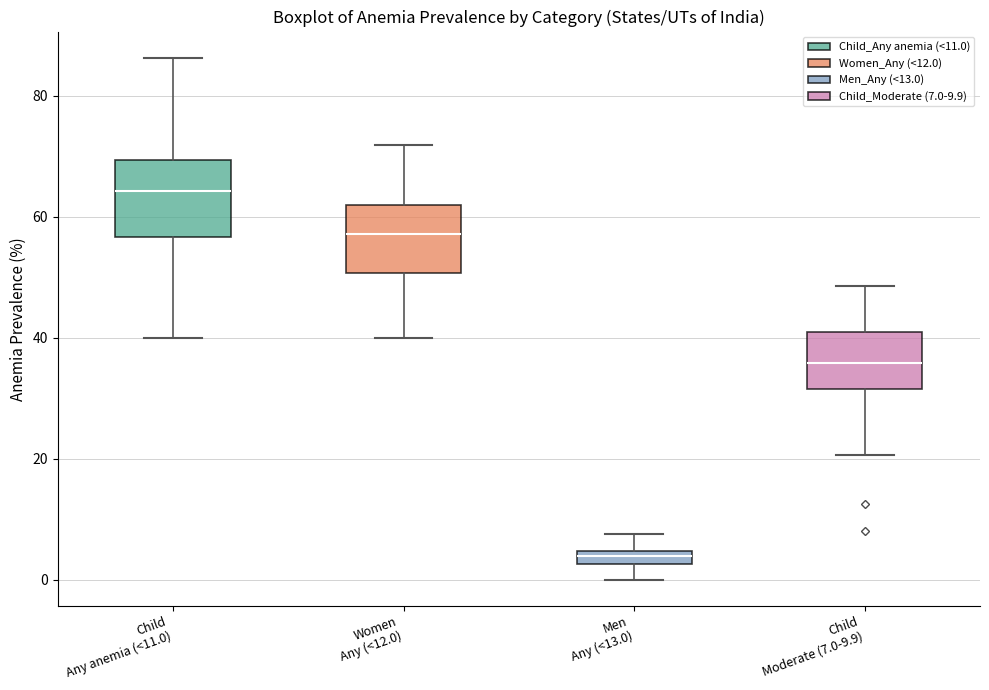

Where does the median line of the box for Child Any anemia (<11.0) sit on the y-axis? The values are not printed on the chart, so give them approximately, as read against the axis.

64